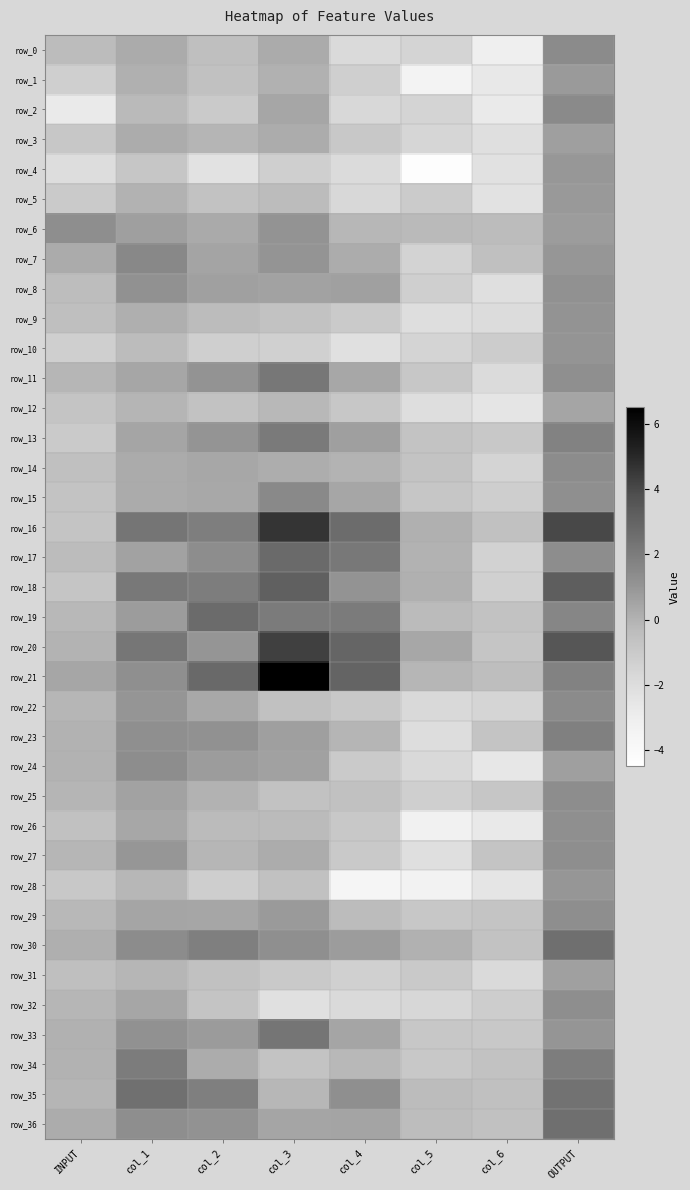

What is the minimum value for row_24?

-2.6